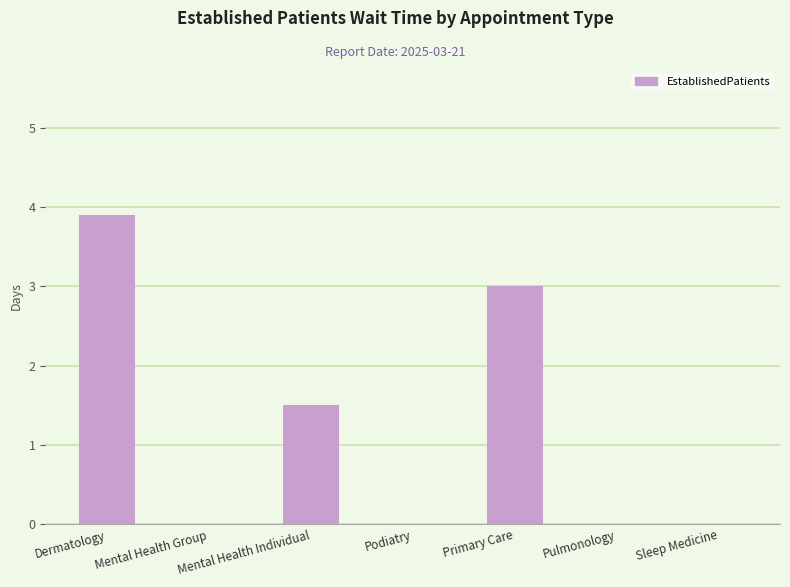

The value at Sleep Medicine is -1.5. True or false?

False